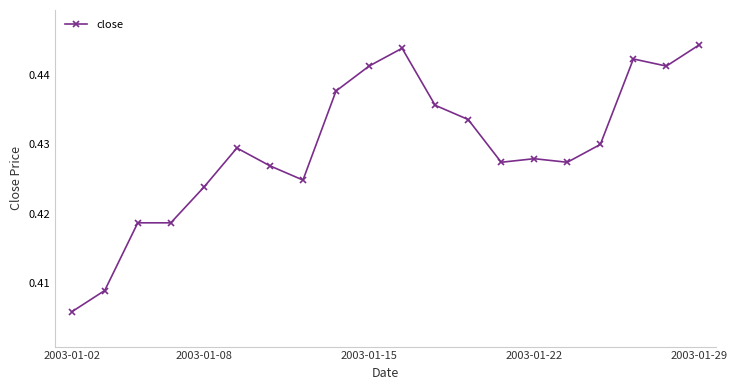

How many values are between 0 and 1?

20